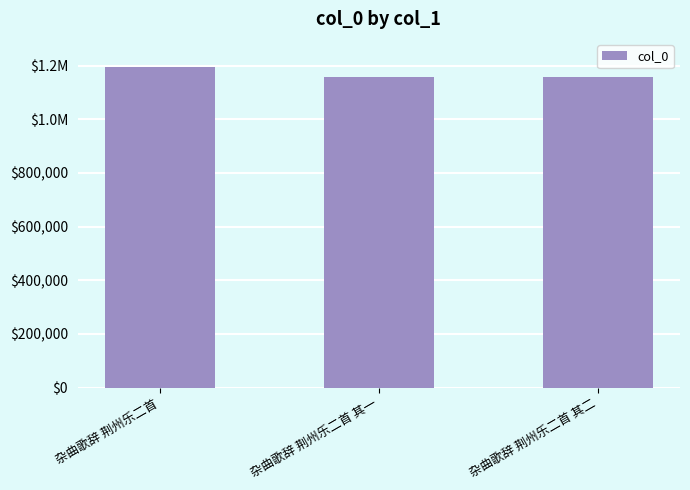

Is it true that the value at 杂曲歌辞 荆州乐二首 is 1717616?

False